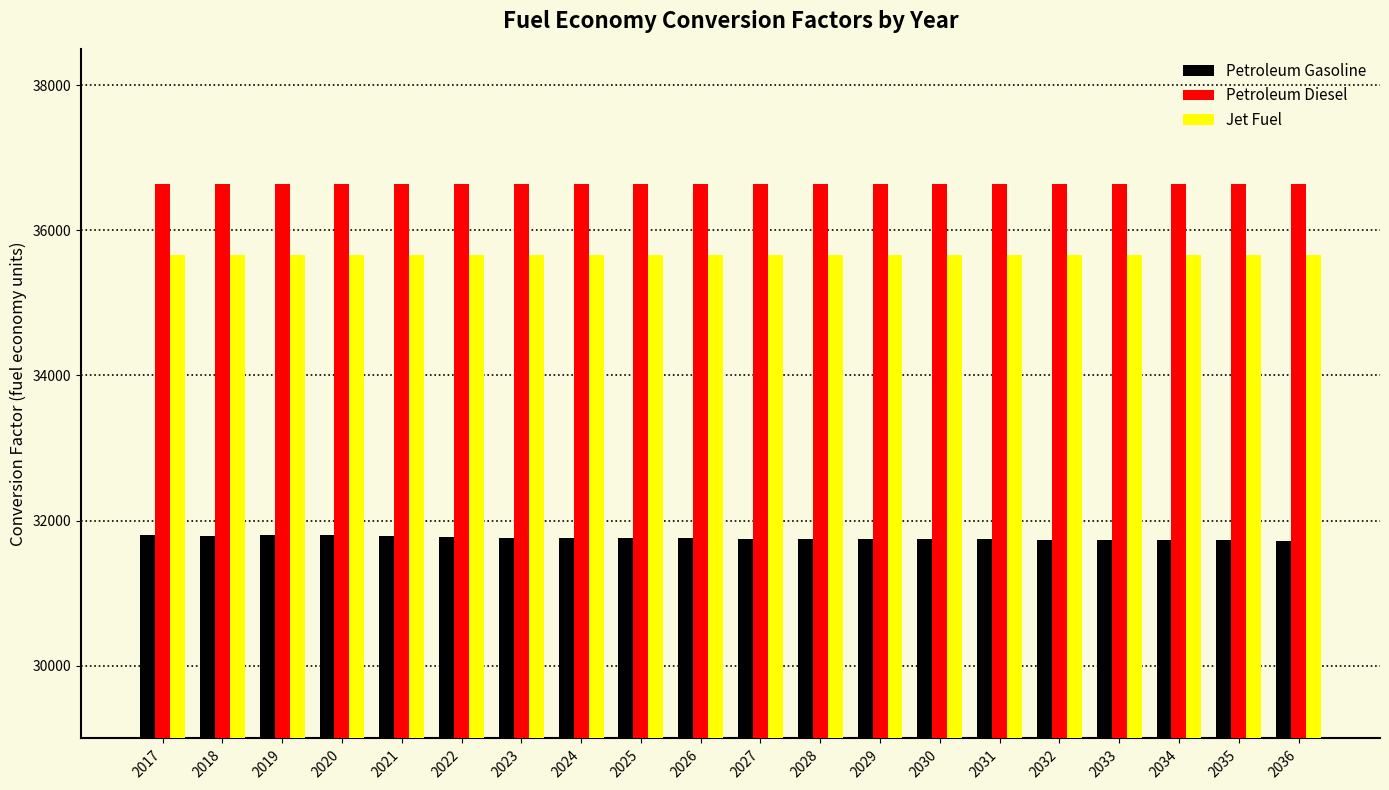

What is the difference between the highest and lowest values at 2022?

4853.2